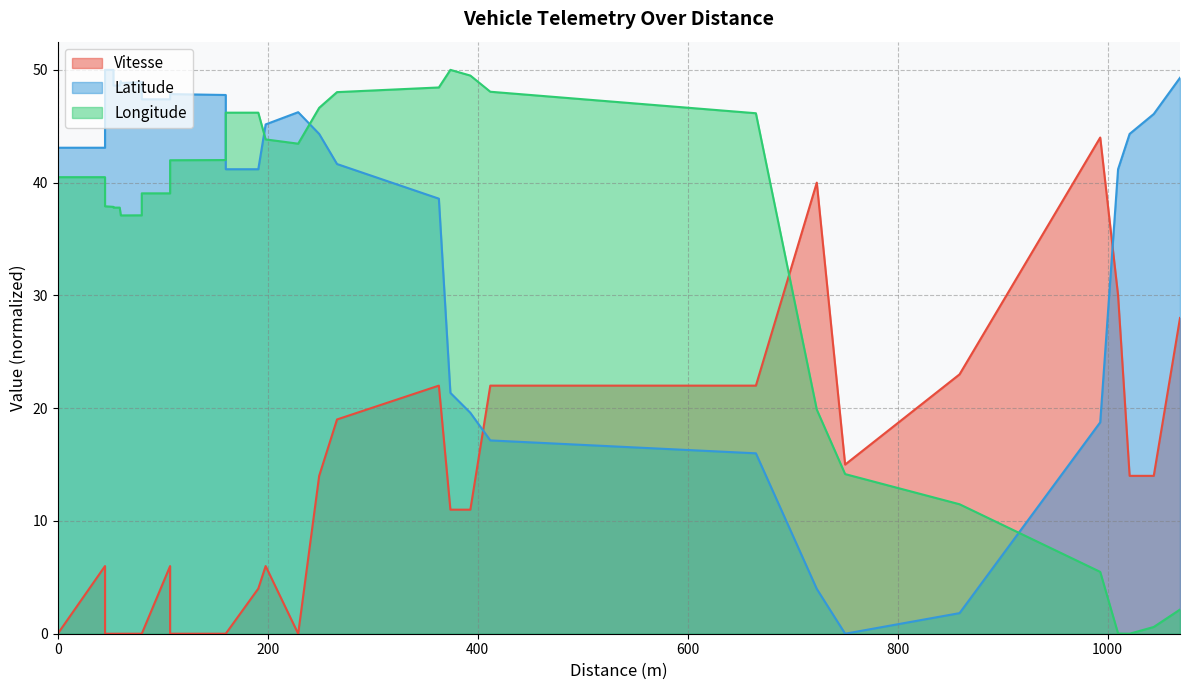

Is the value of Vitesse at 13 greater than the value of Longitude at 39?

No